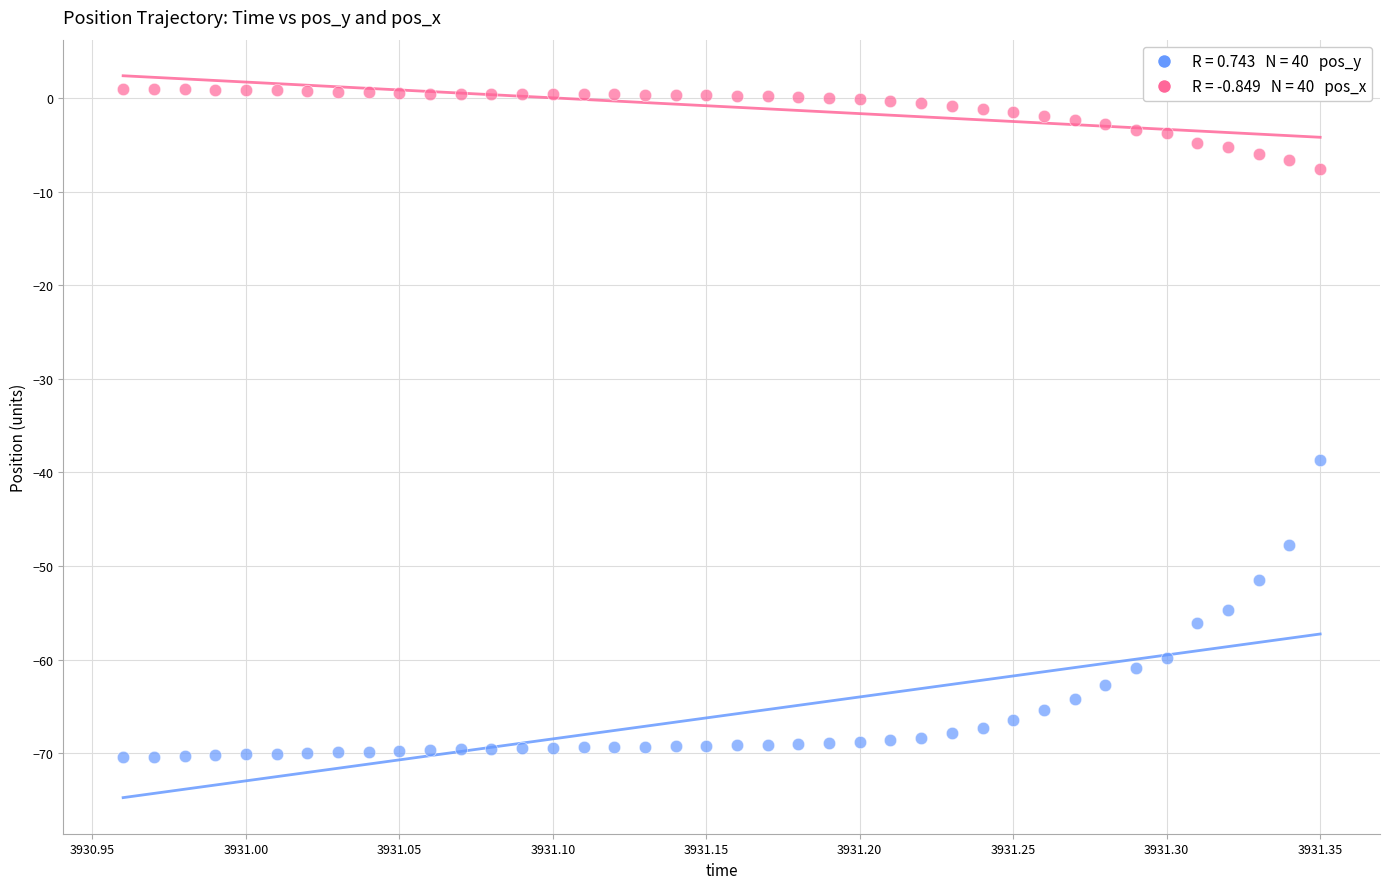

Across all data points, what is the range of Y values (max minus min)?

71.4